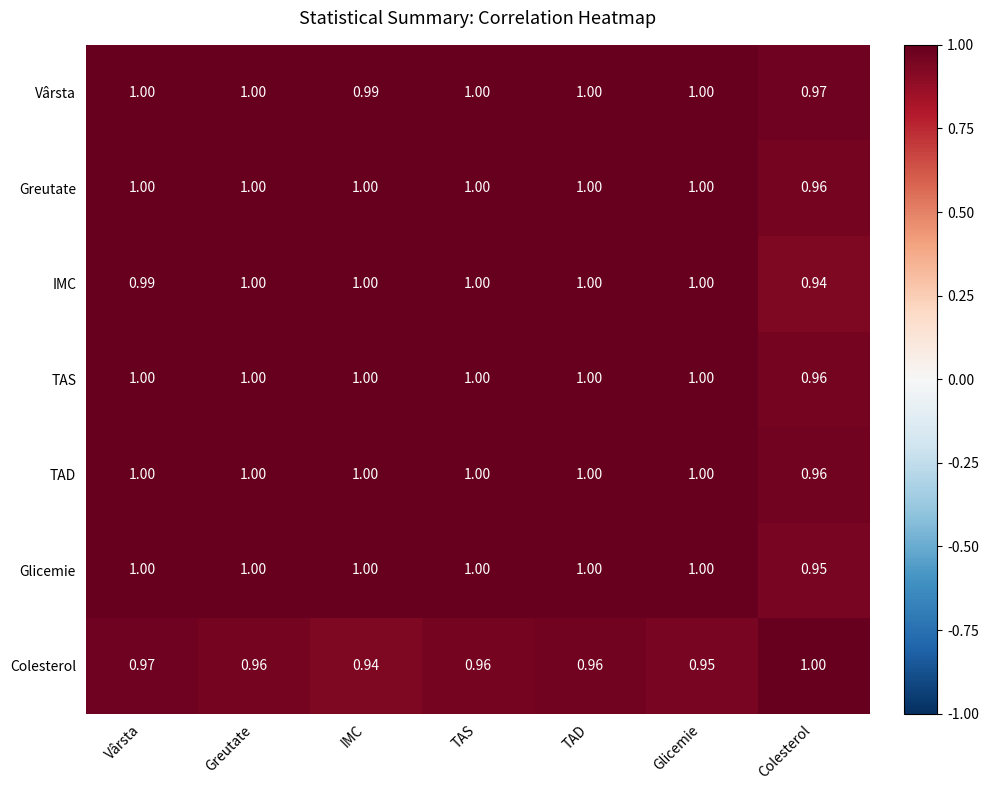

Where is Colesterol nearest to the value 0?

IMC